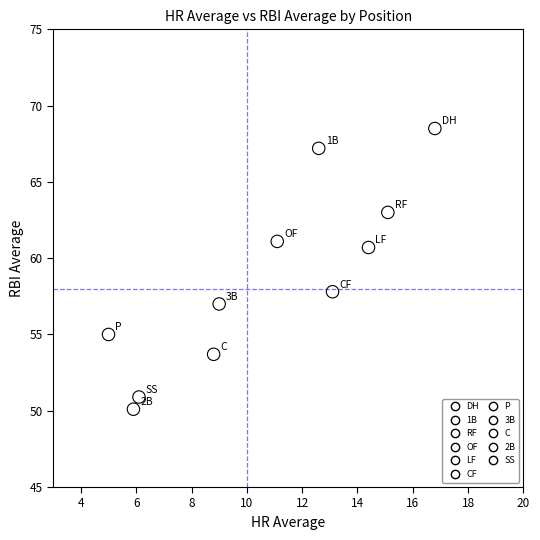

What are all the series names shown in the legend?

DH, 1B, RF, OF, LF, CF, P, 3B, C, 2B, SS